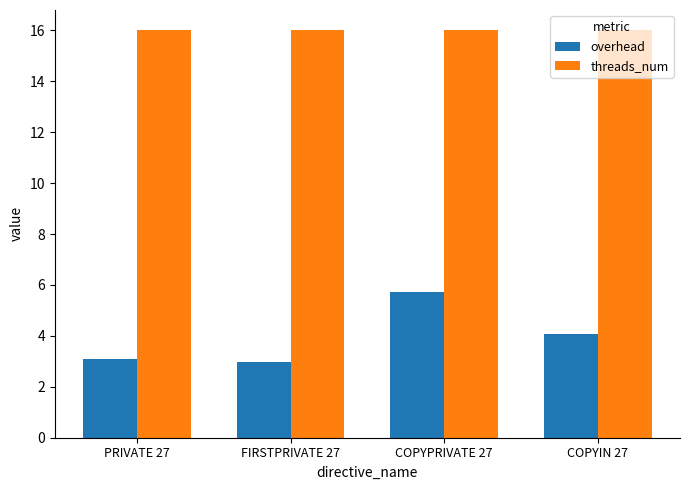

Where is overhead nearest to the value 4?

COPYIN 27